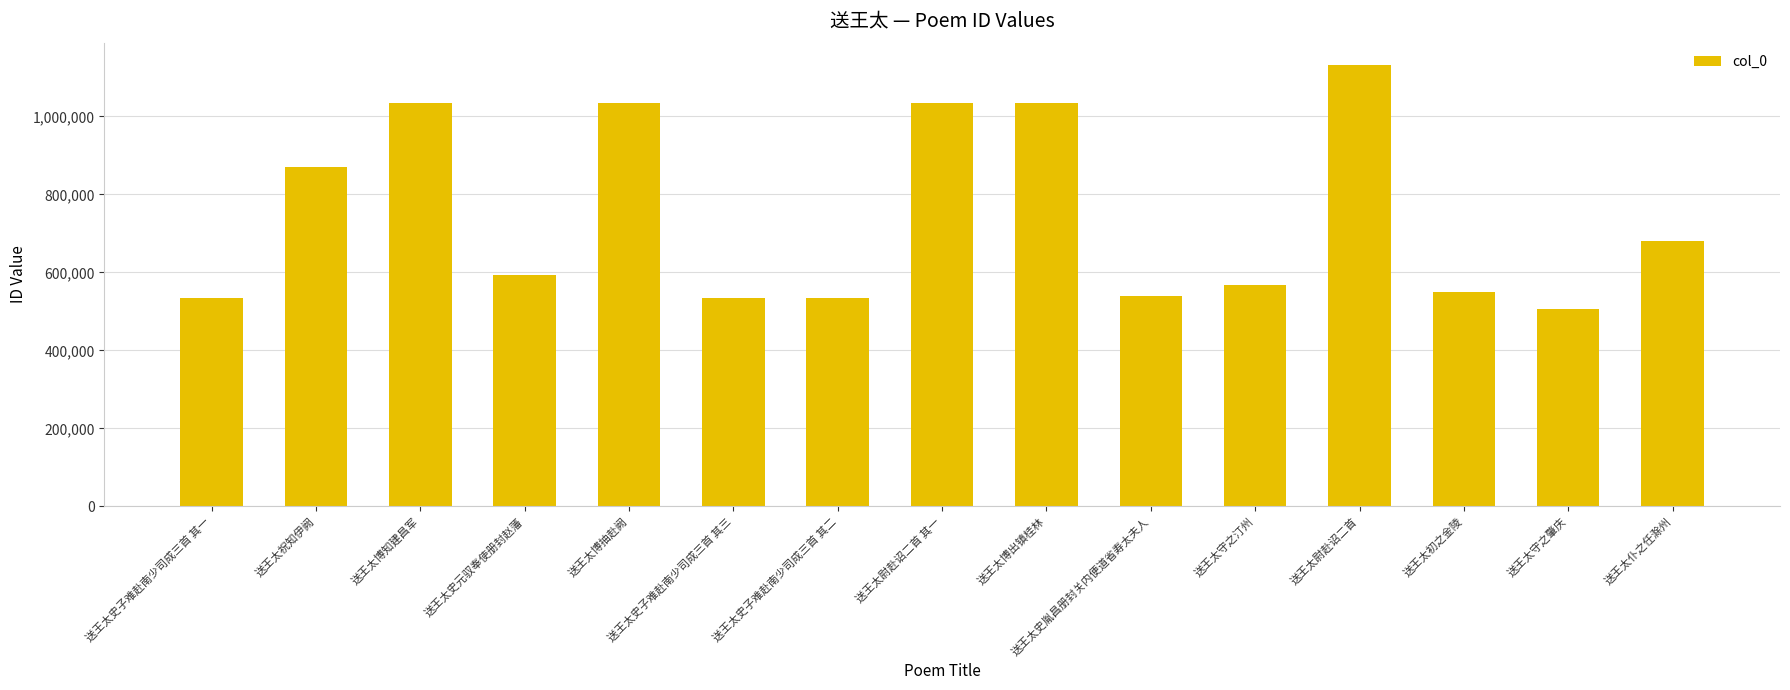

What is the minimum value shown in the chart?

506972